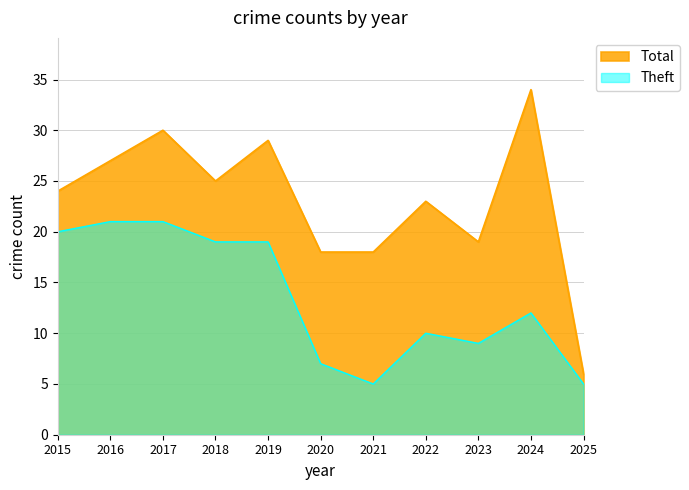

Between 2016 and 2024, which series saw the biggest shift?

Theft